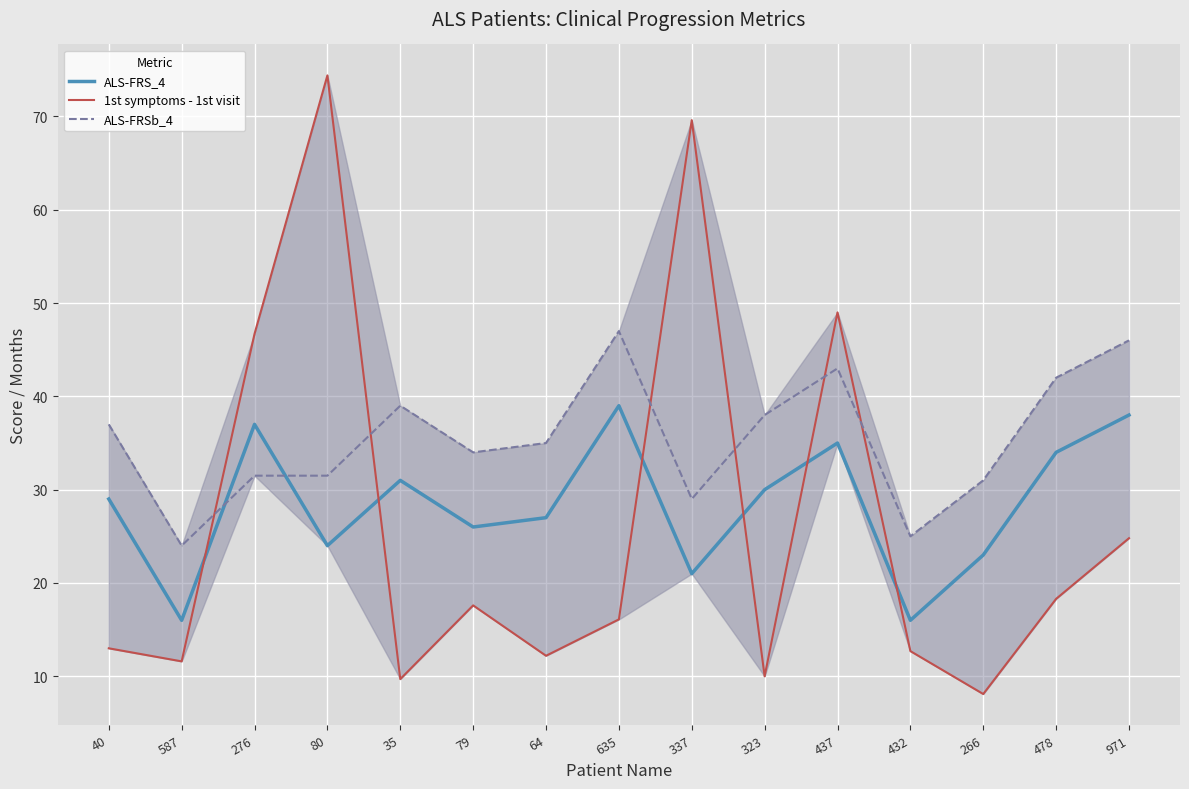

At which label is ALS-FRS_4 closest to 27?

64